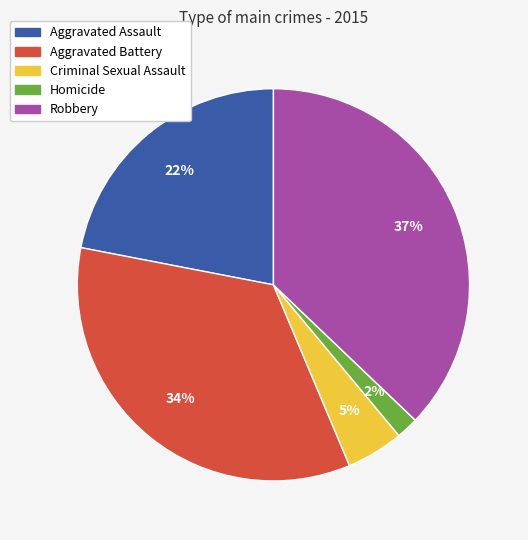

How many slices are in this pie chart?

5